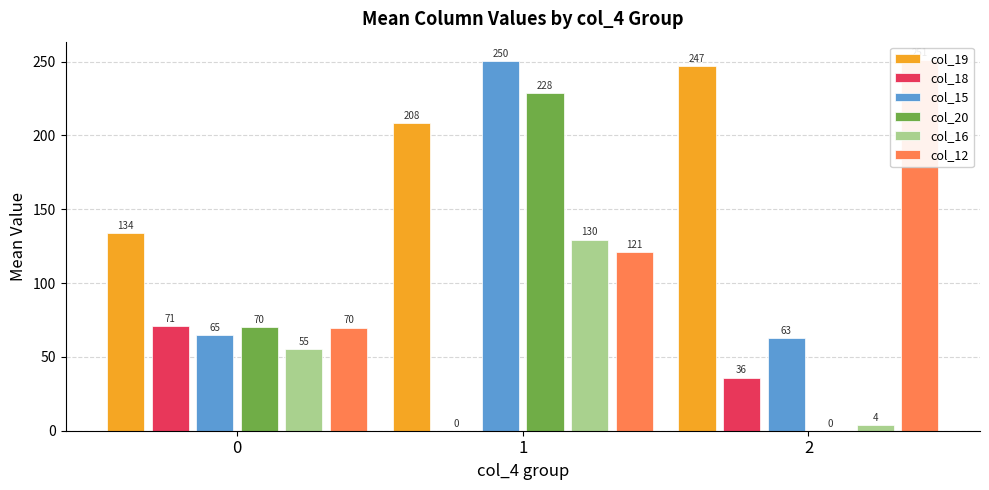

Reading left to right, list all the values displayed in this chart.

col_19: 0=134.1	1=208.5	2=247.0
col_18: 0=70.8	1=0.0	2=36.0
col_15: 0=64.7	1=250.5	2=63.0
col_20: 0=70.1	1=228.5	2=0.0
col_16: 0=55.3	1=129.5	2=4.0
col_12: 0=69.9	1=121.0	2=251.0